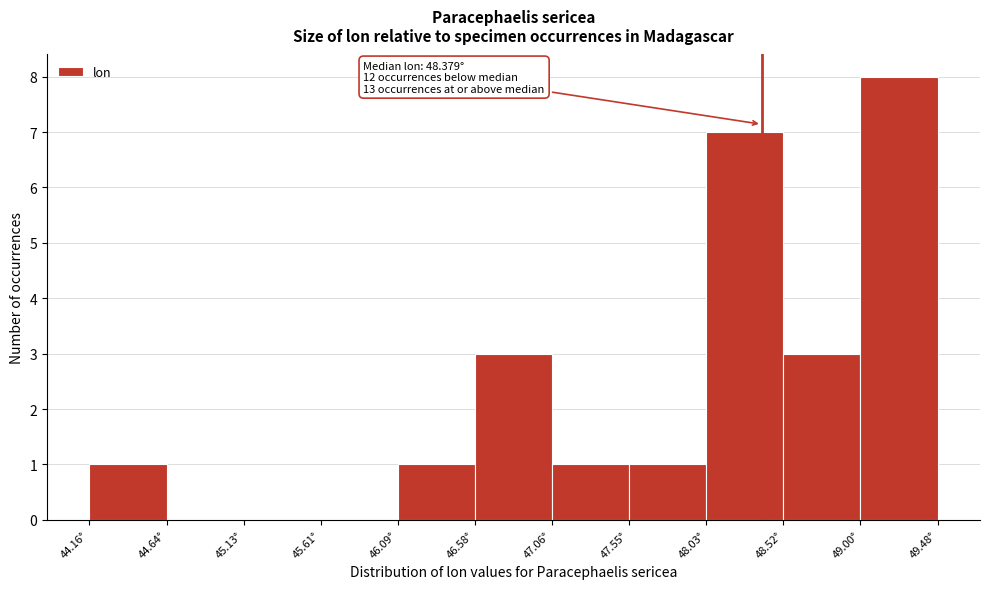

Which range on the x-axis has the tallest bar?

49.00 to 49.50